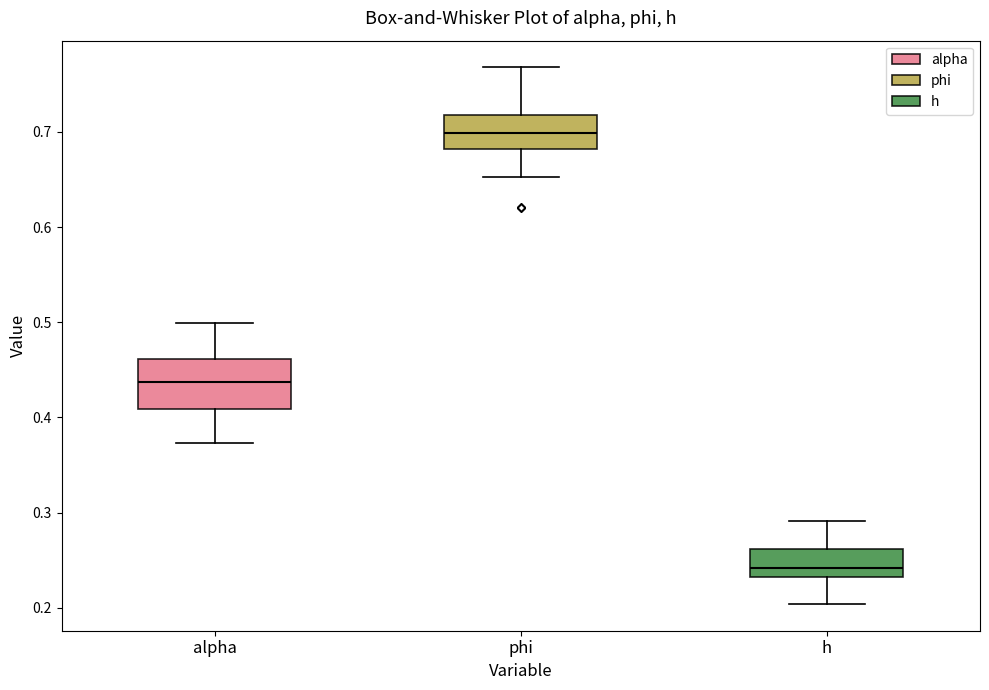

Which box has the highest median line?

phi